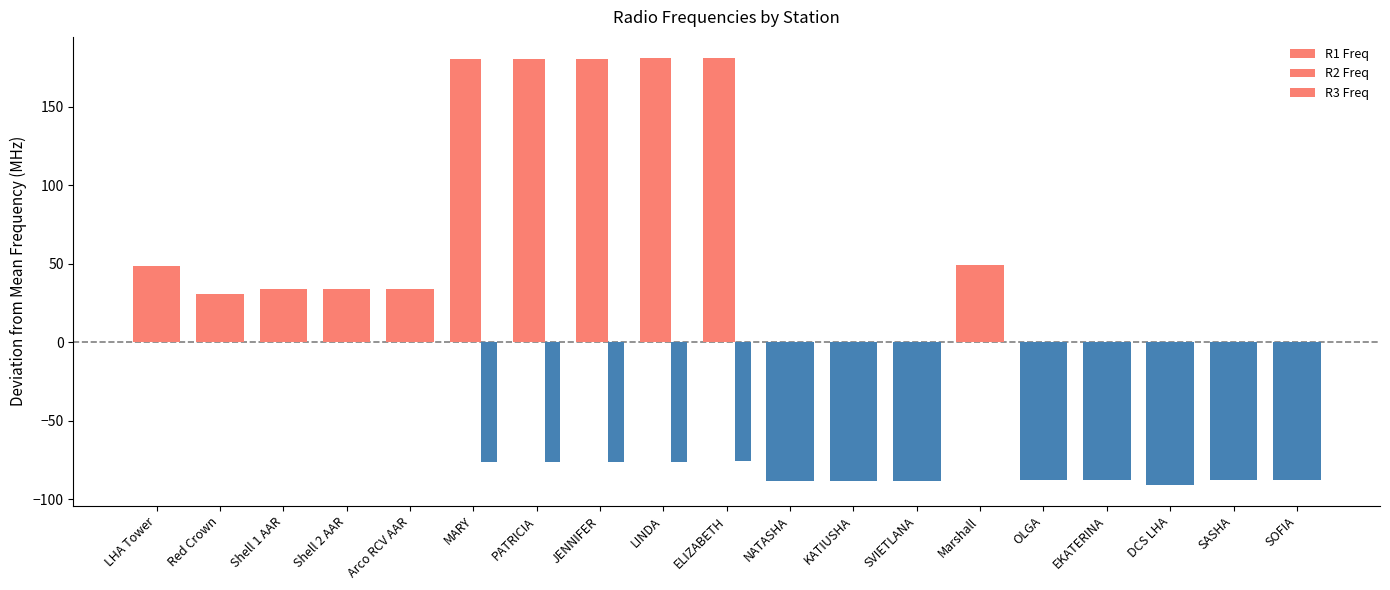

Rank the series at JENNIFER from lowest to highest value.

R3 Freq, R1 Freq, R2 Freq